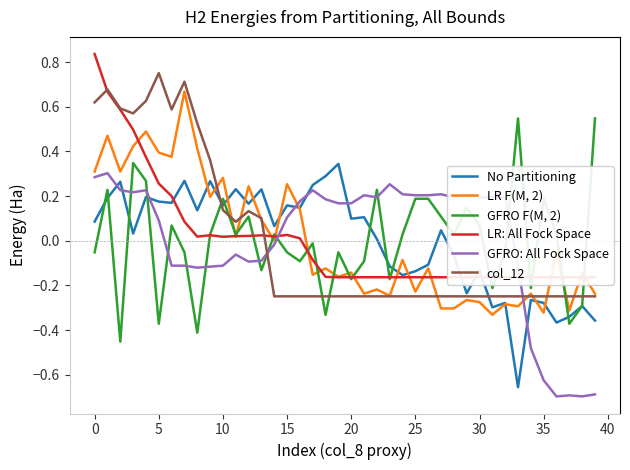

Is it true that col_7 equals 0.1 at 0?

False